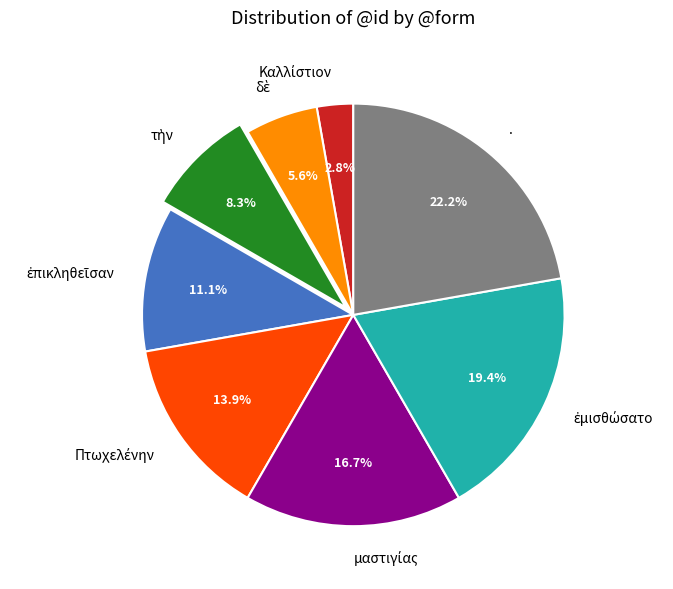

Is there a majority slice in this chart?

No